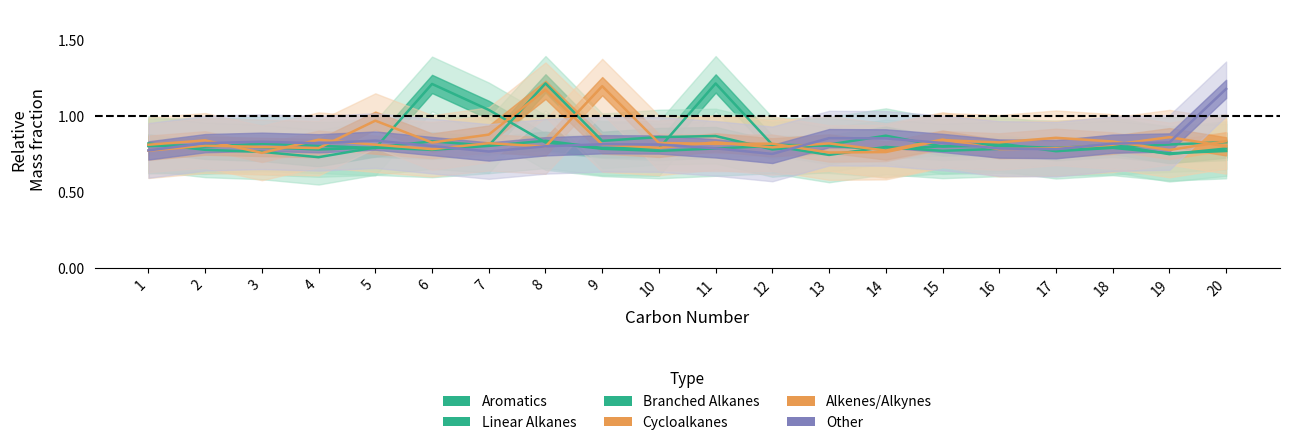

In Alkenes/Alkynes, how many points are lower than both neighbors (excluding endpoints)?

6